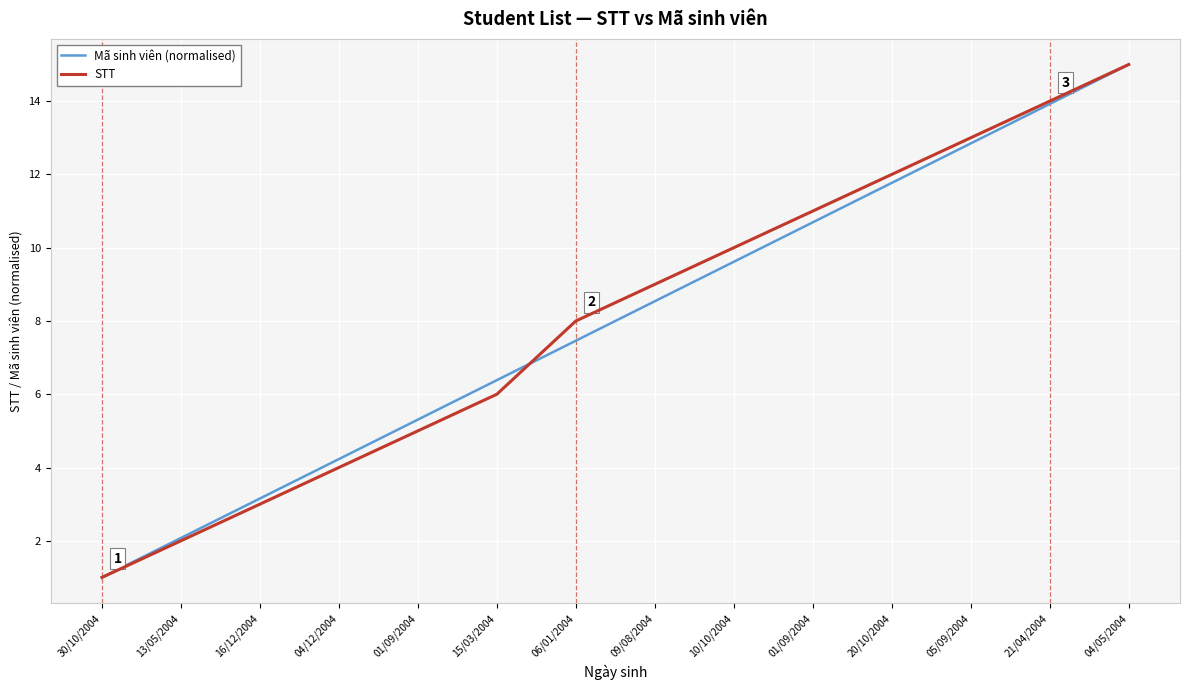

Does the chart display data point markers on the line(s)?

No